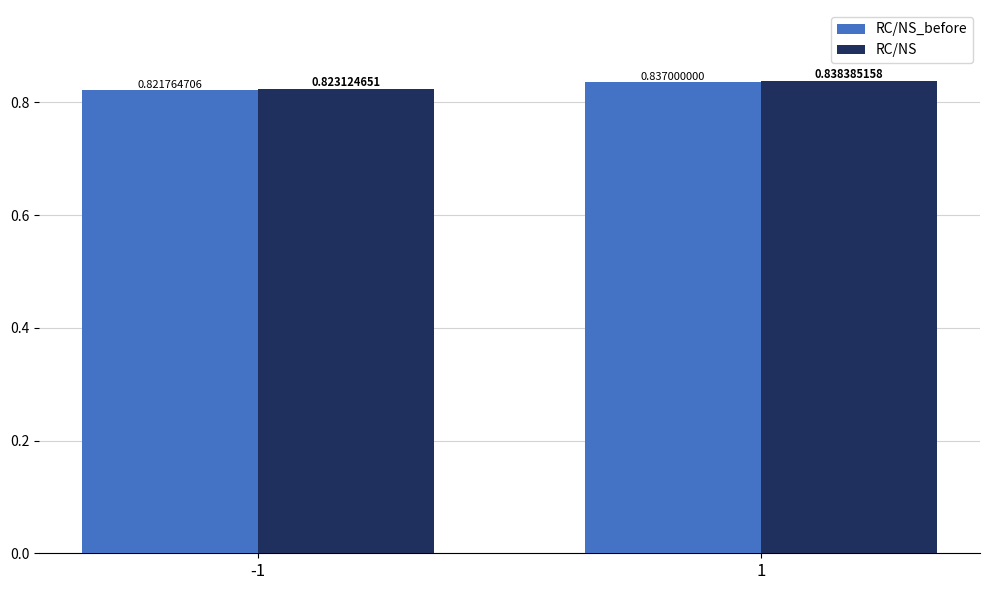

At which category is the sum across all series the highest?

1